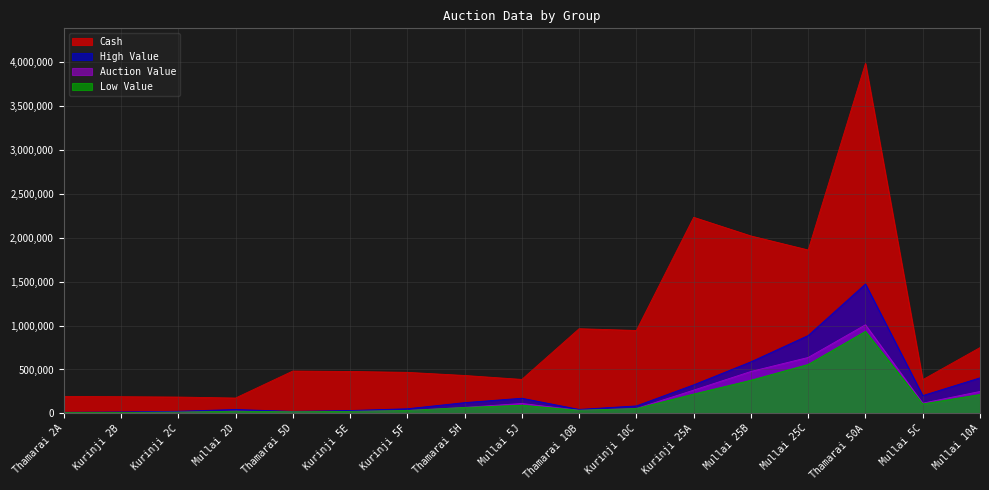

Is the value of High Value at Thamarai 10B greater than the value of Low Value at Mullai 25B?

No